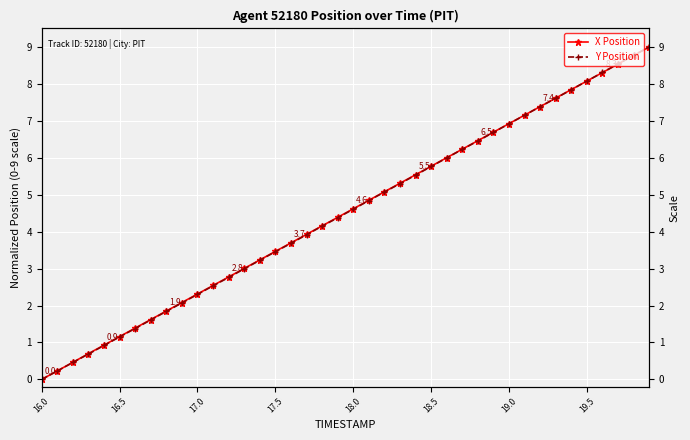

At how many categories does at least one series exceed 8?

5